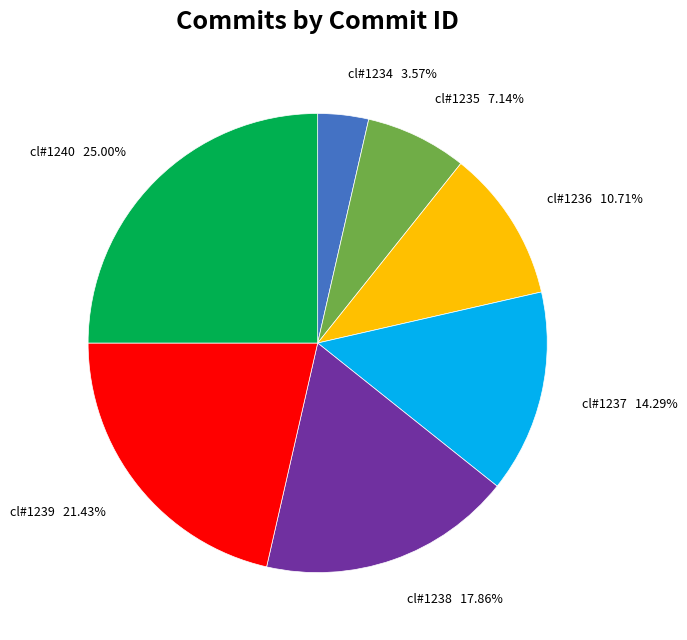

To the nearest percent, what is the combined percentage of cl#1234 and cl#1235?

11%